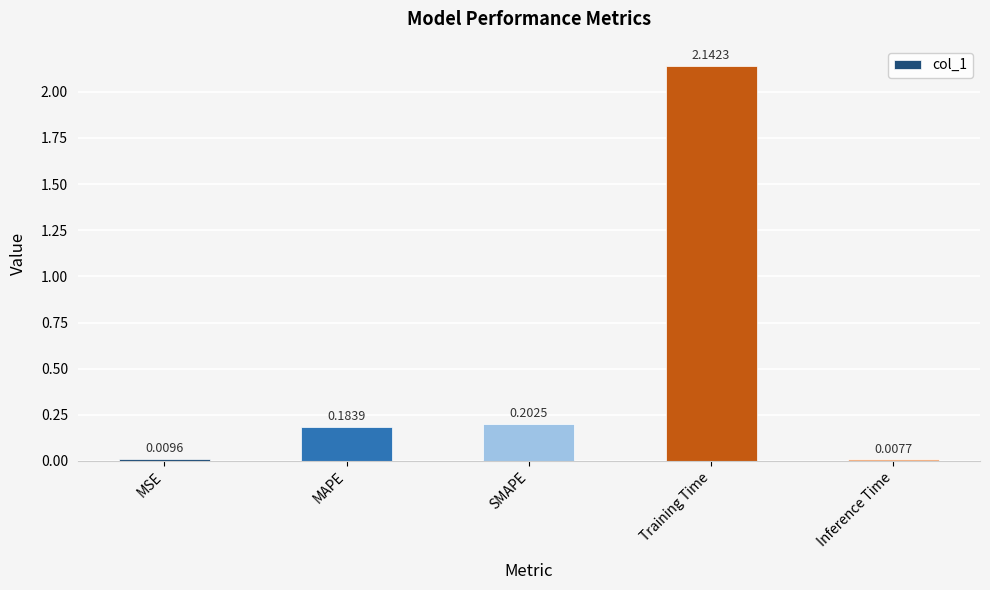

What is the sum of all values?

2.5